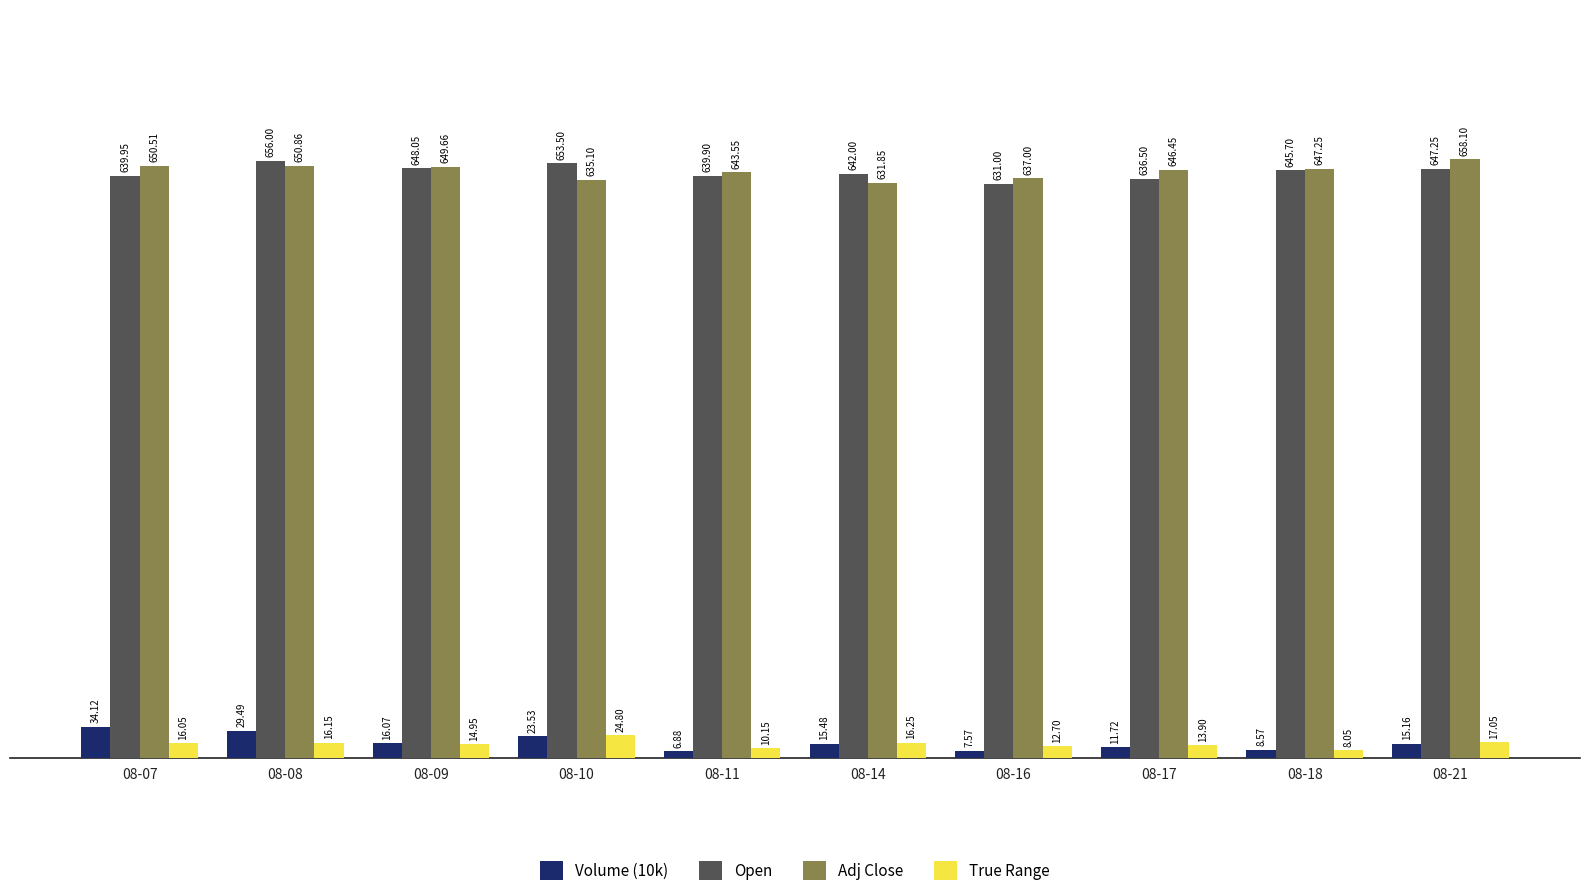

Rank the series at 08-21 from highest to lowest value.

Adj Close, Open, True Range, Volume (10k)